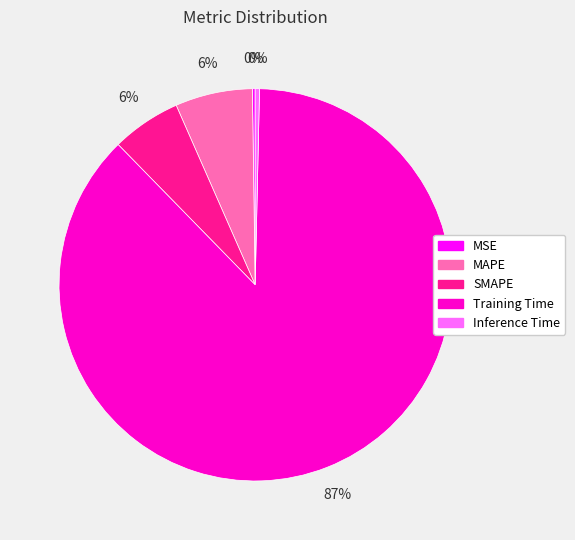

Do SMAPE and Inference Time together represent more than half of the pie?

No